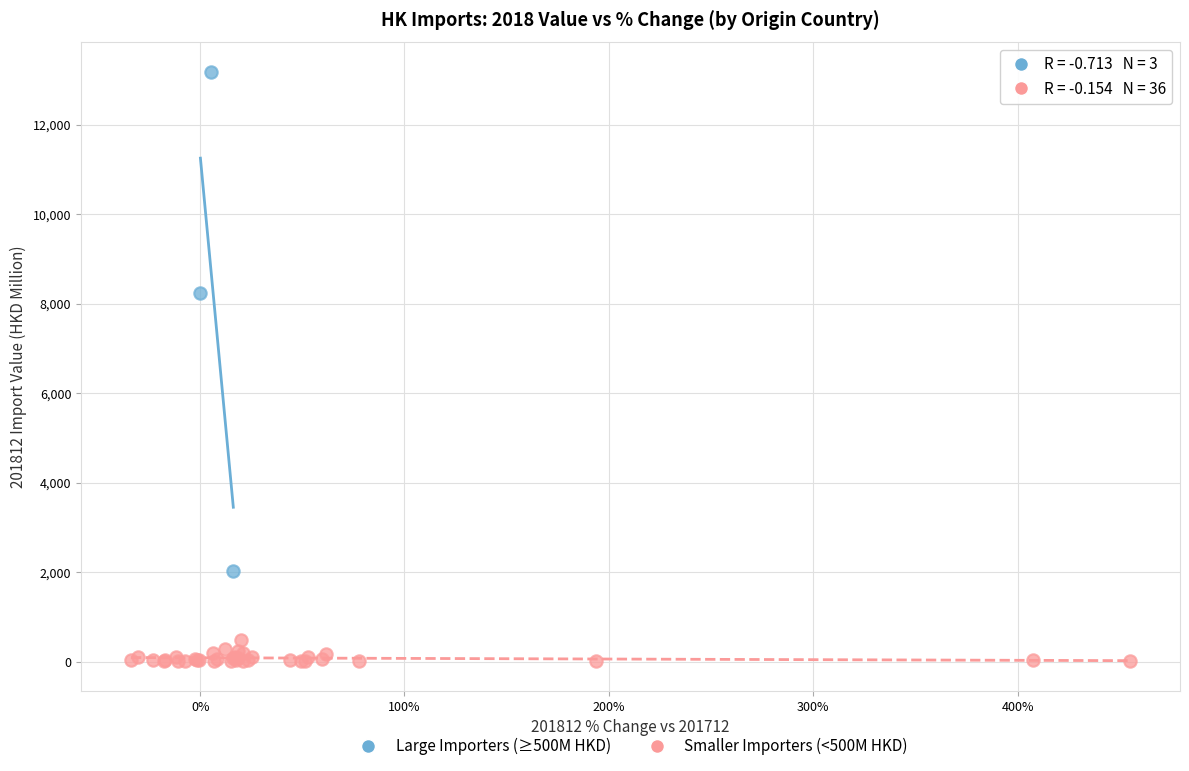

Which series reaches the minimum Y coordinate?

Smaller Importers (<500M HKD)